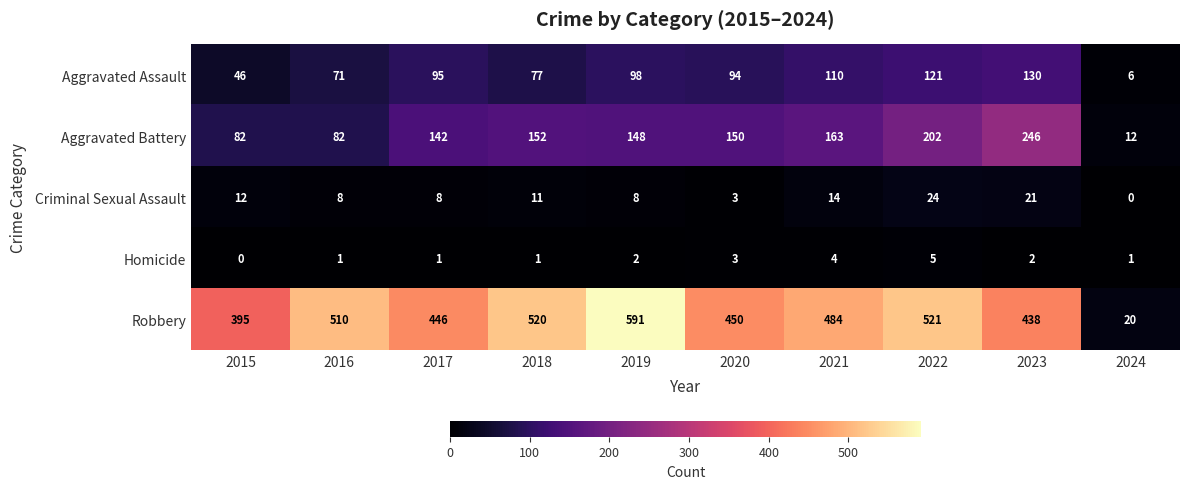

At which category is the sum across all series the highest?

2022